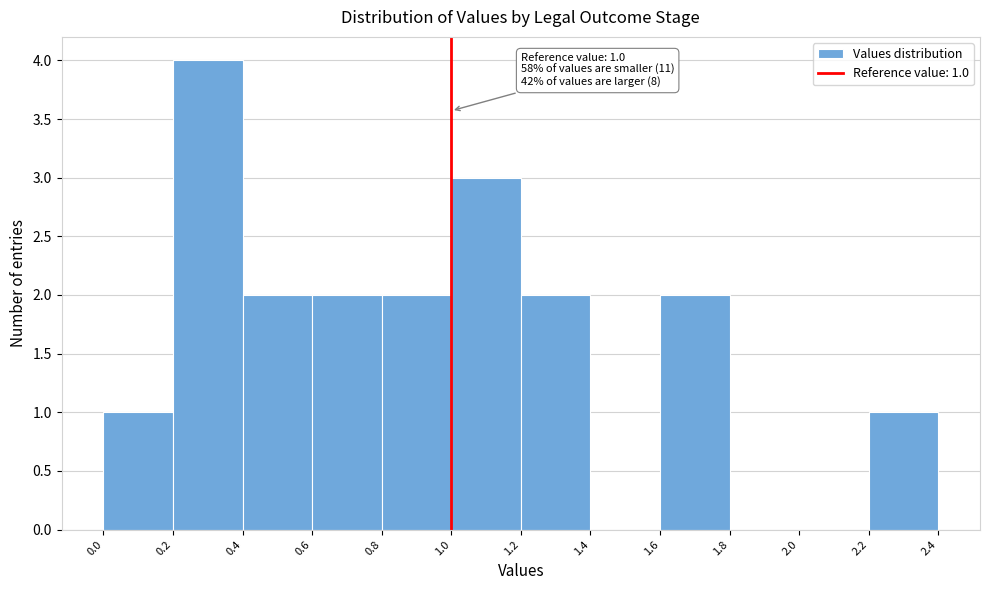

Which range on the x-axis has the tallest bar?

0.2 to 0.4